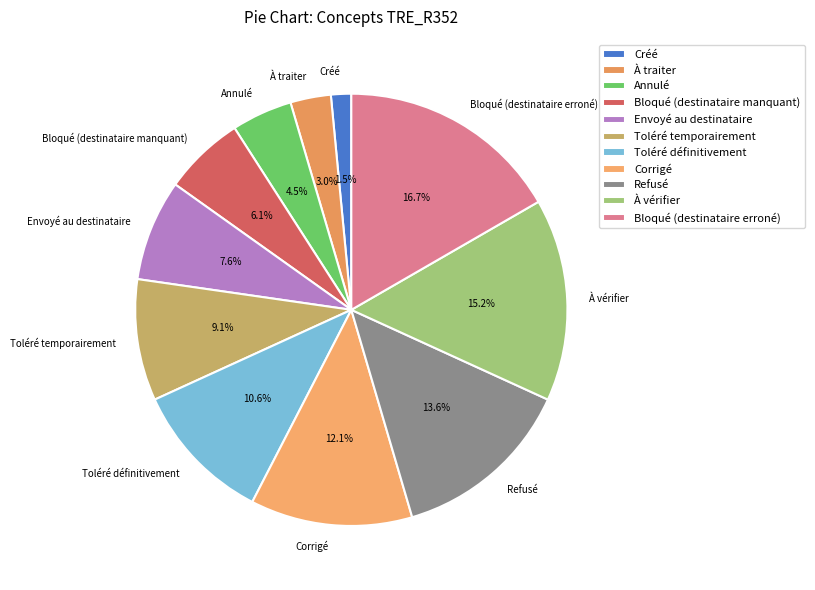

Is Toléré temporairement the majority of the pie?

No